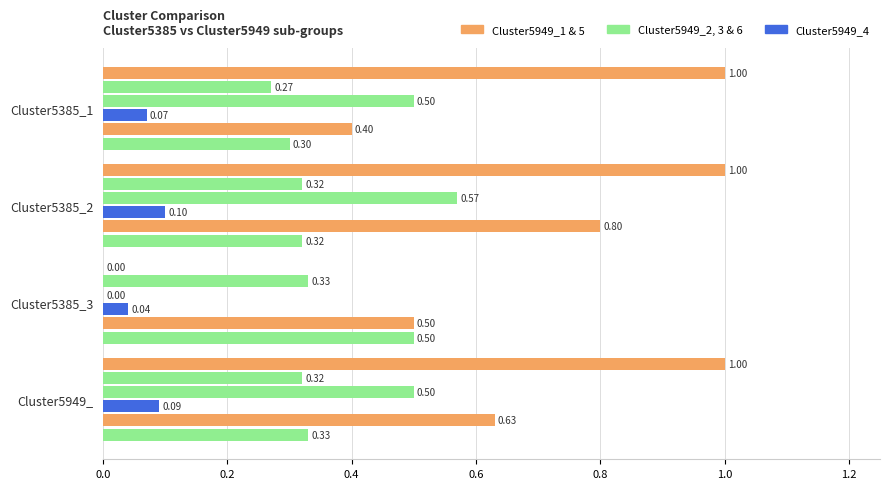

What is the value of the Cluster5949_1 bar at the 4th from the left?

1.0